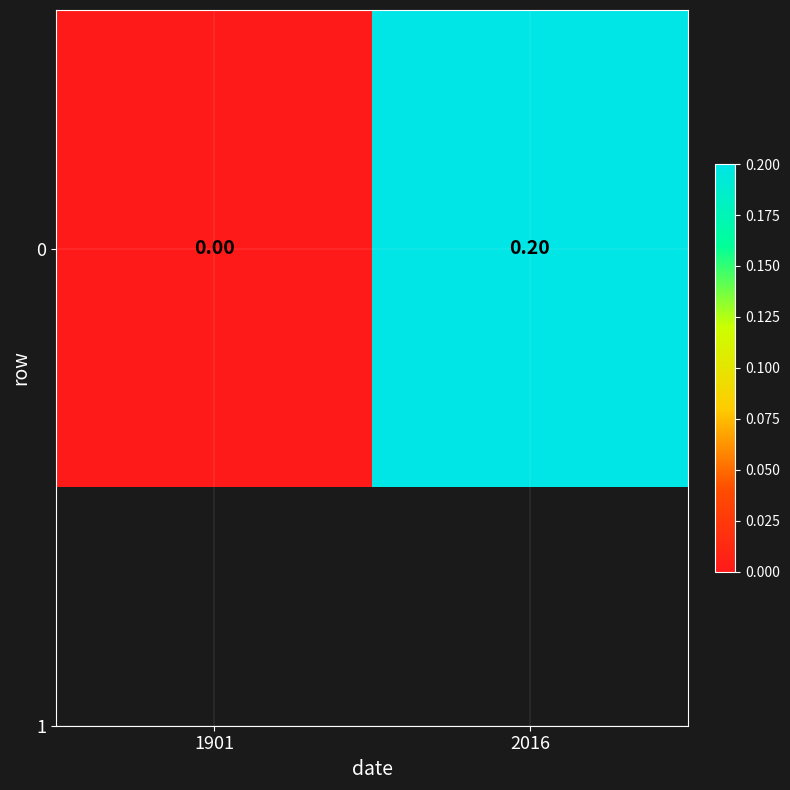

List the labels in order of value, smallest first.

1901, 2016